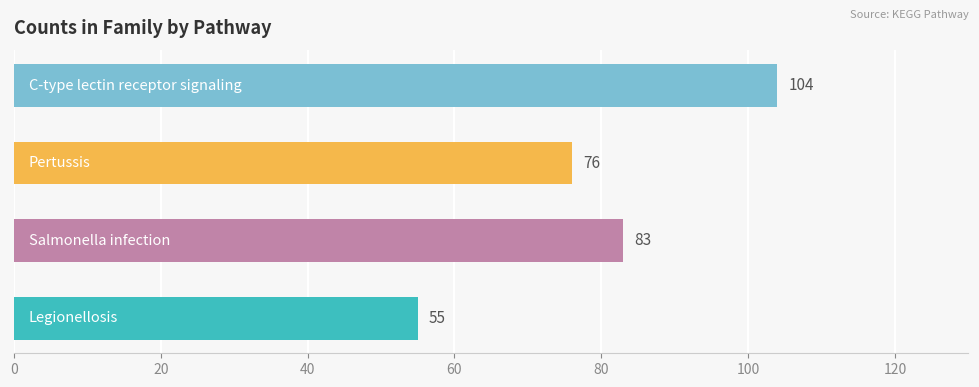

How many values are between 76 and 104?

3